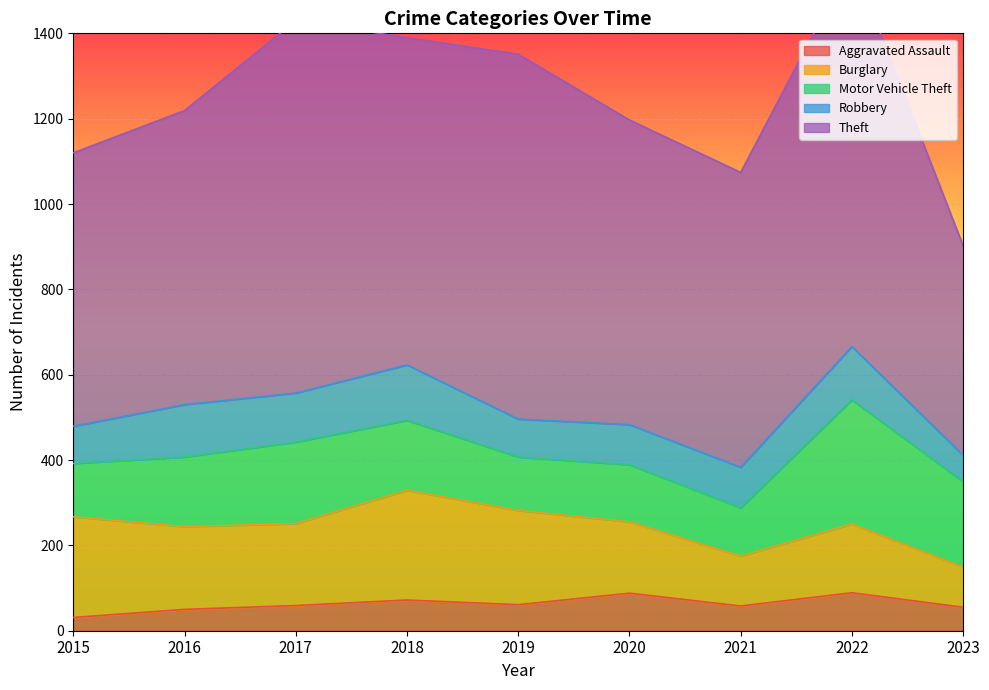

What is the sum of the Robbery values at 2017 and 2015?

202